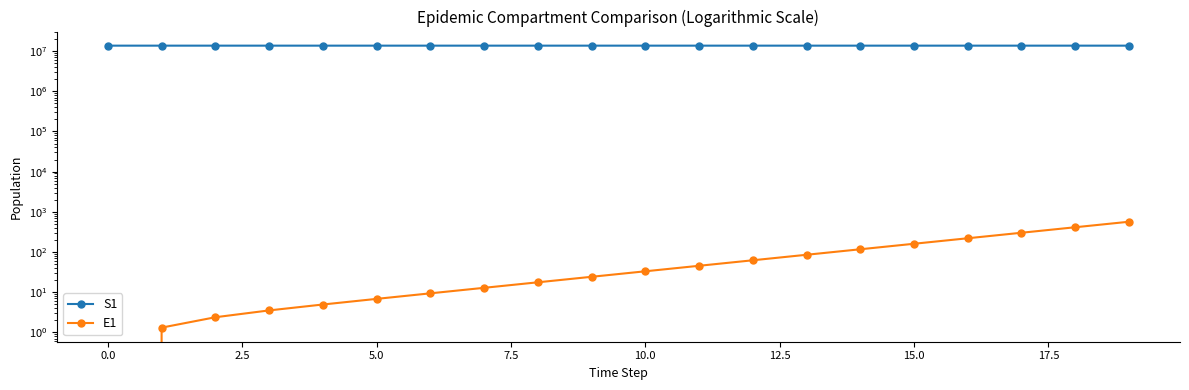

Is the value of S1 at 17.5 greater than the value of E1 at 12.5?

Yes